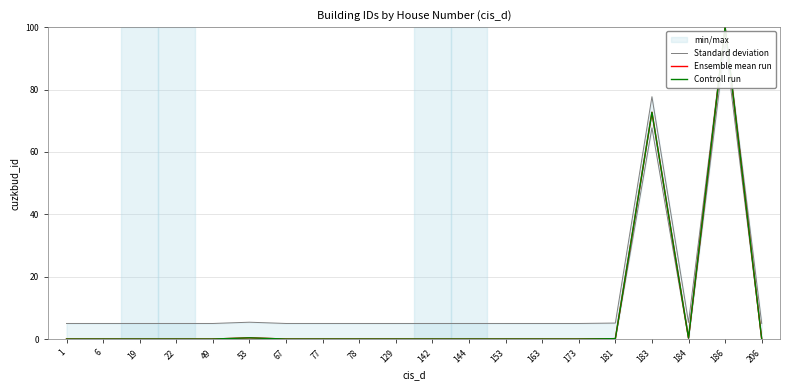

How many data points in Controll run are above 0?

19